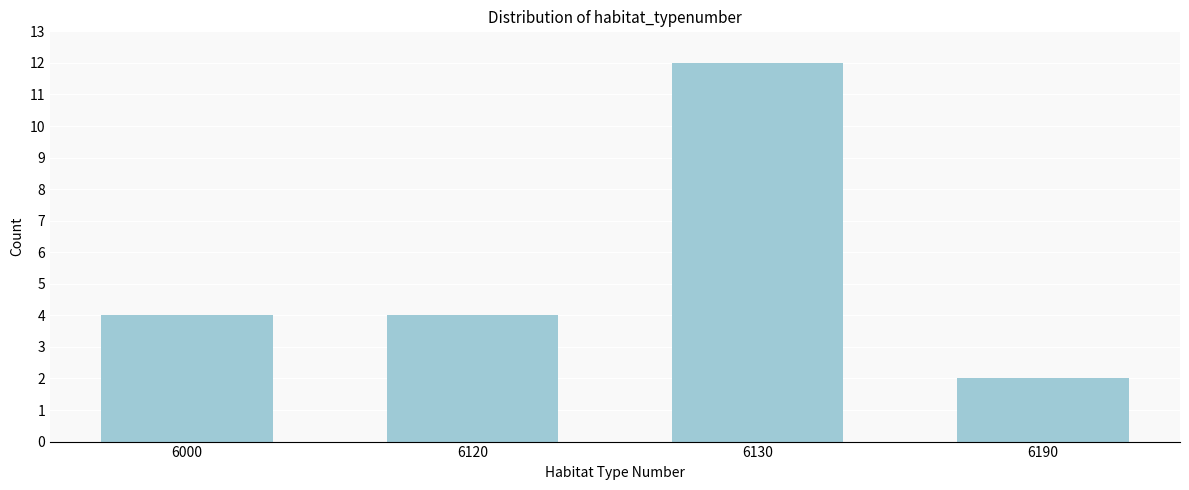

Reading left to right, what are all the values shown in this chart?

4	4	12	2